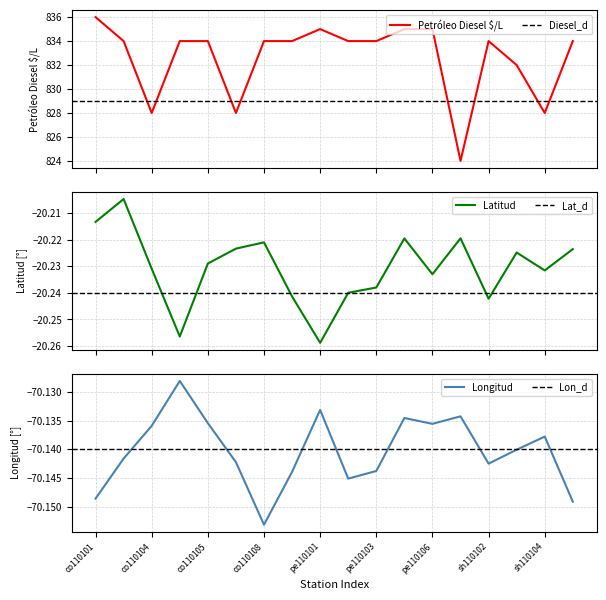

What are all the series names shown in the legend?

Petróleo Diesel $/L, Latitud, Longitud